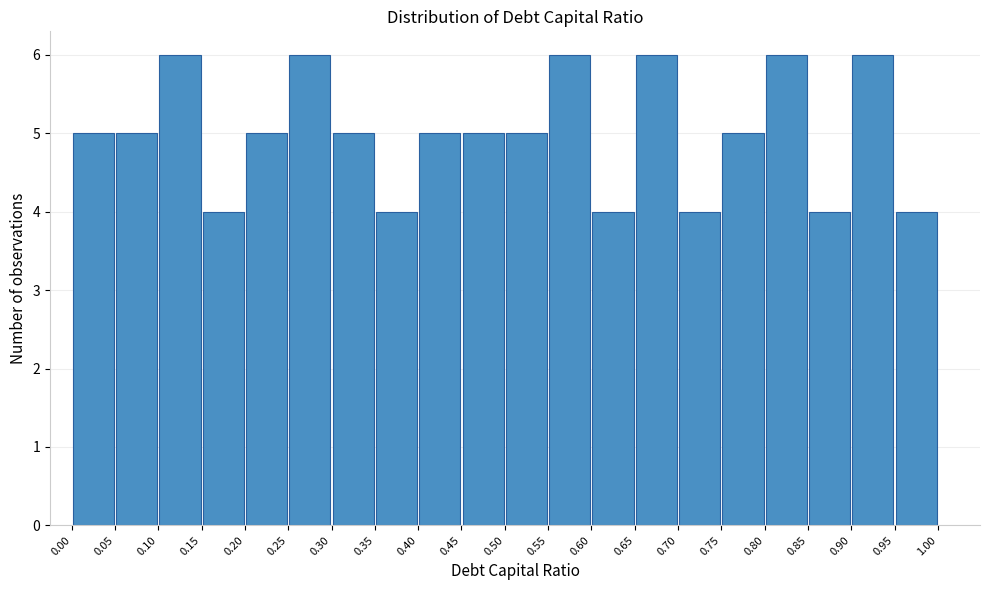

How tall is the bar that spans 0.70 to 0.75 on the x-axis? The values are not printed on the chart, so give them approximately, as read against the axis.

4